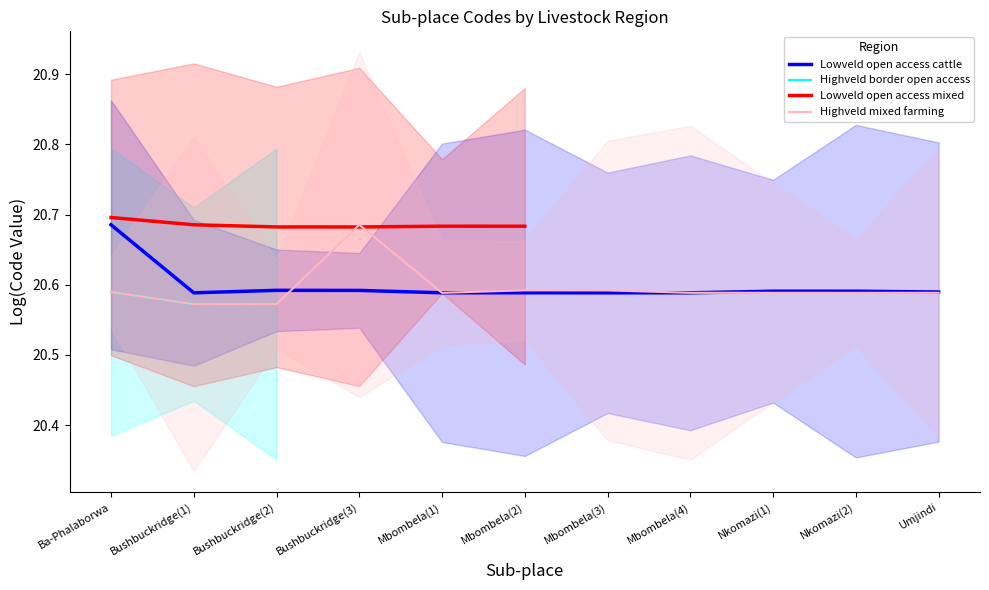

Where is Highveld mixed farming nearest to the value 20?

Bushbuckridge(2)